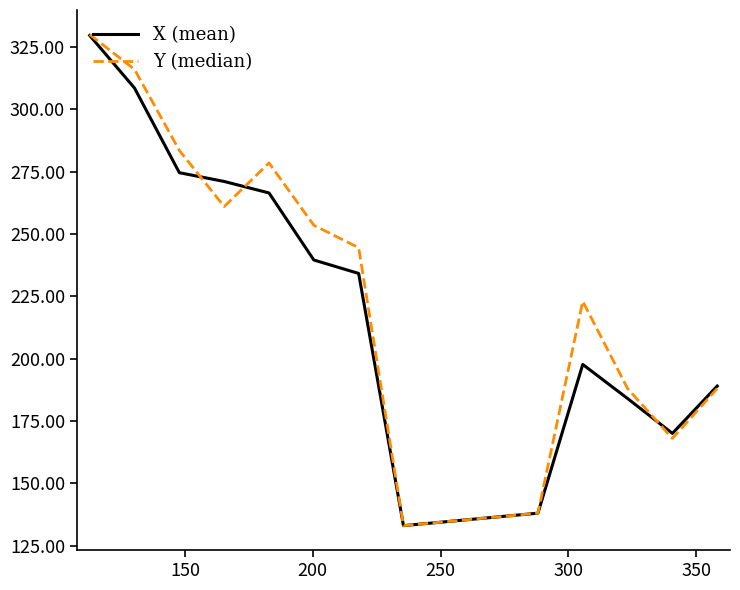

How many values in the X (mean) series exceed 234?

7